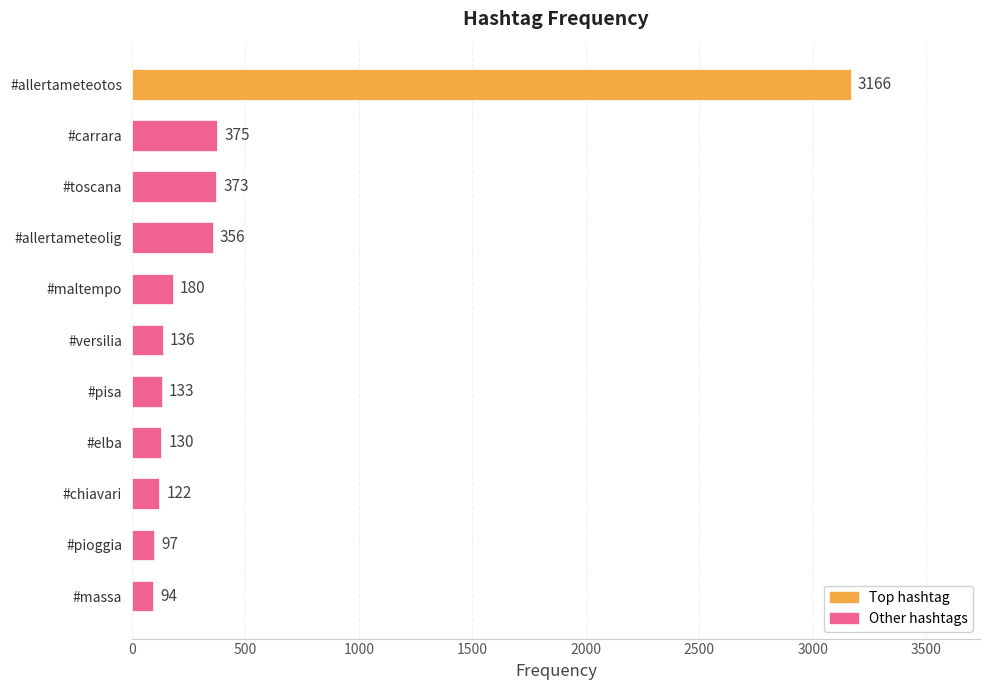

What is the sum of all values?

5162